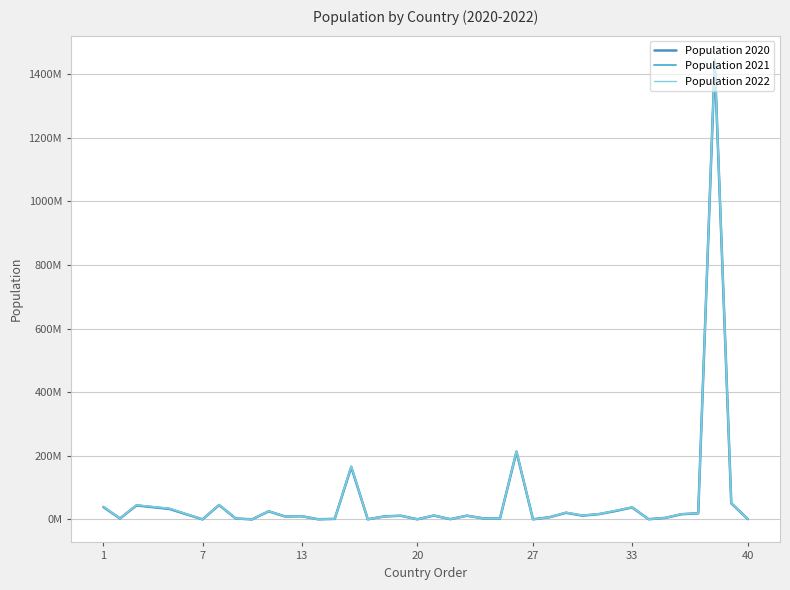

Which series has the largest range (max minus min)?

Population 2022